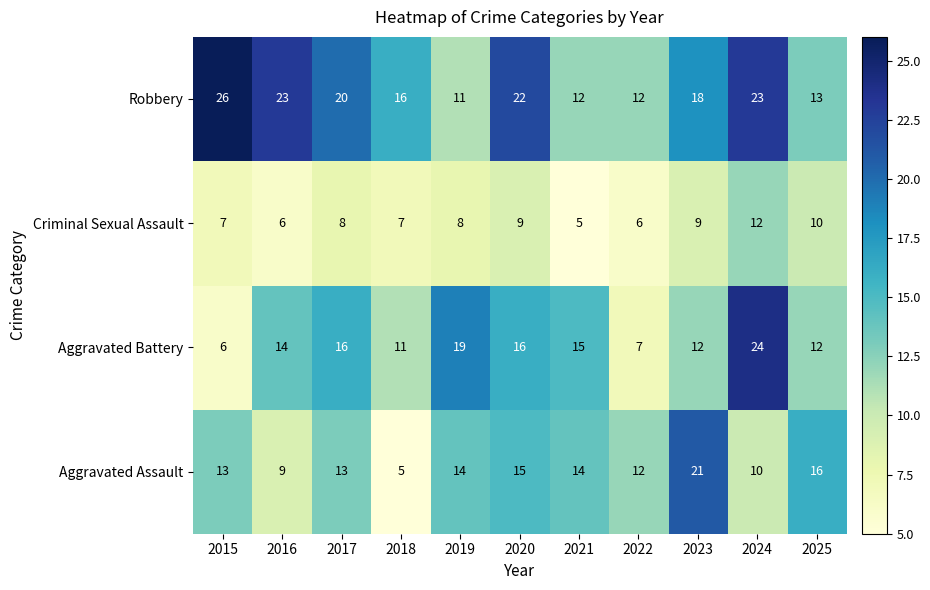

Rank the series at 2019 from lowest to highest value.

Criminal Sexual Assault, Robbery, Aggravated Assault, Aggravated Battery